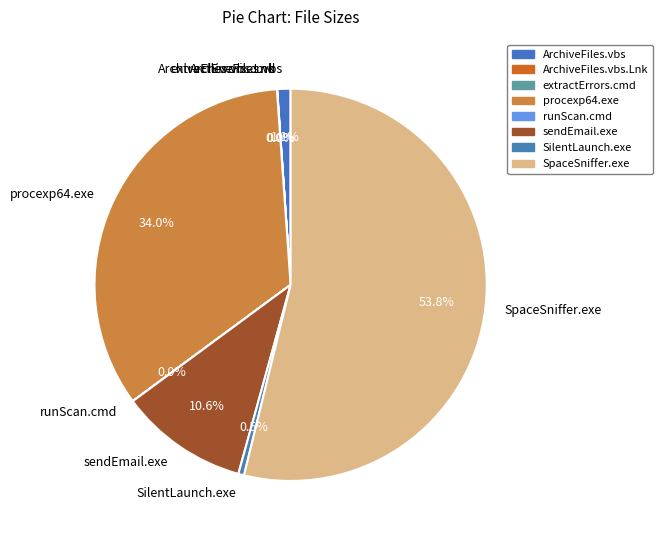

What portion of the pie excludes sendEmail.exe?

89.4%